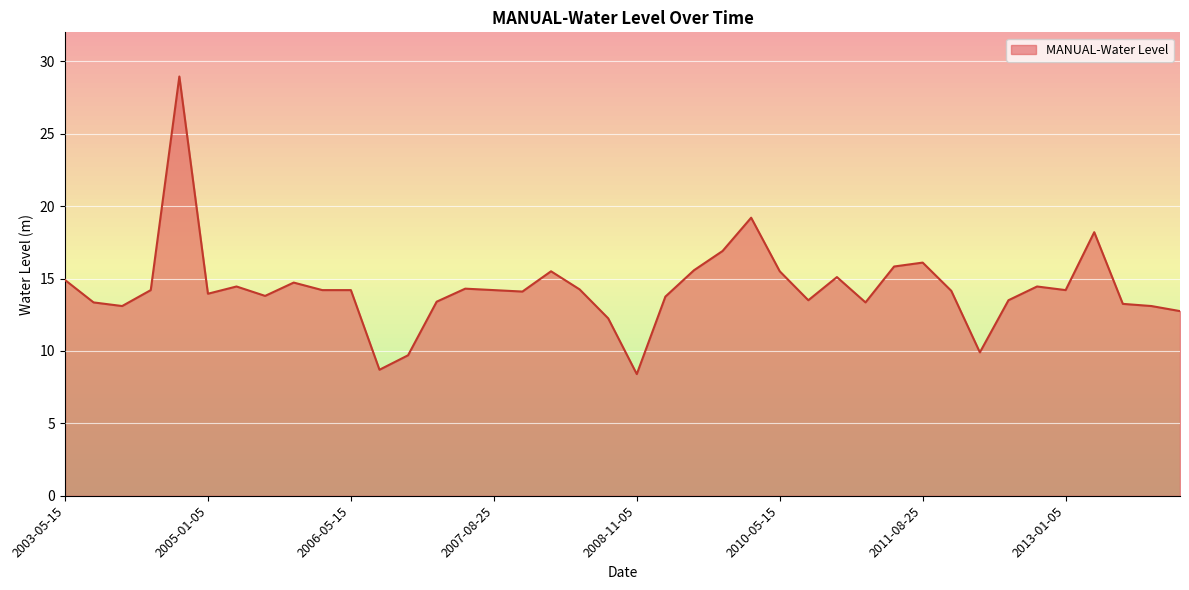

Does the chart have visible grid lines?

Yes